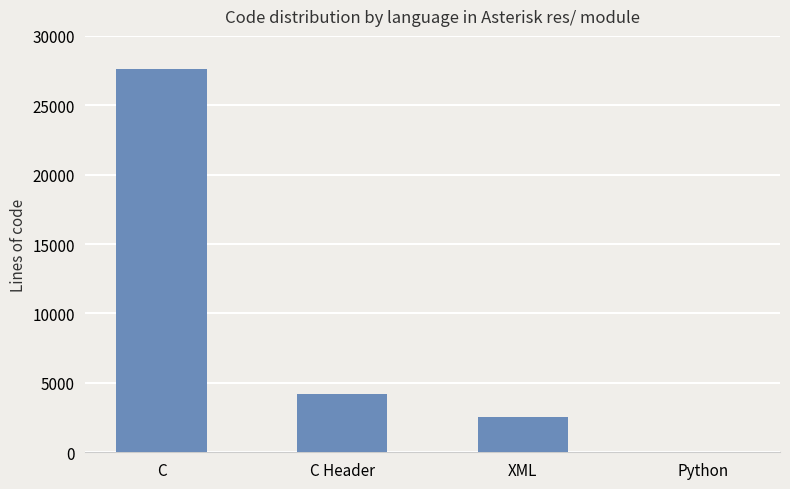

What is the sum of all values?

34383